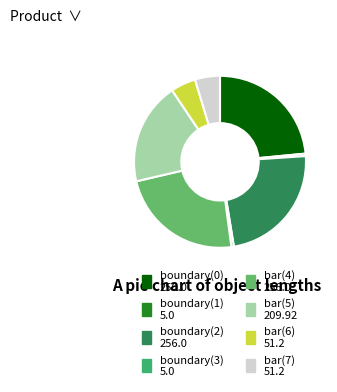

Is the sum of bar(4) and boundary(1) greater than half?

No